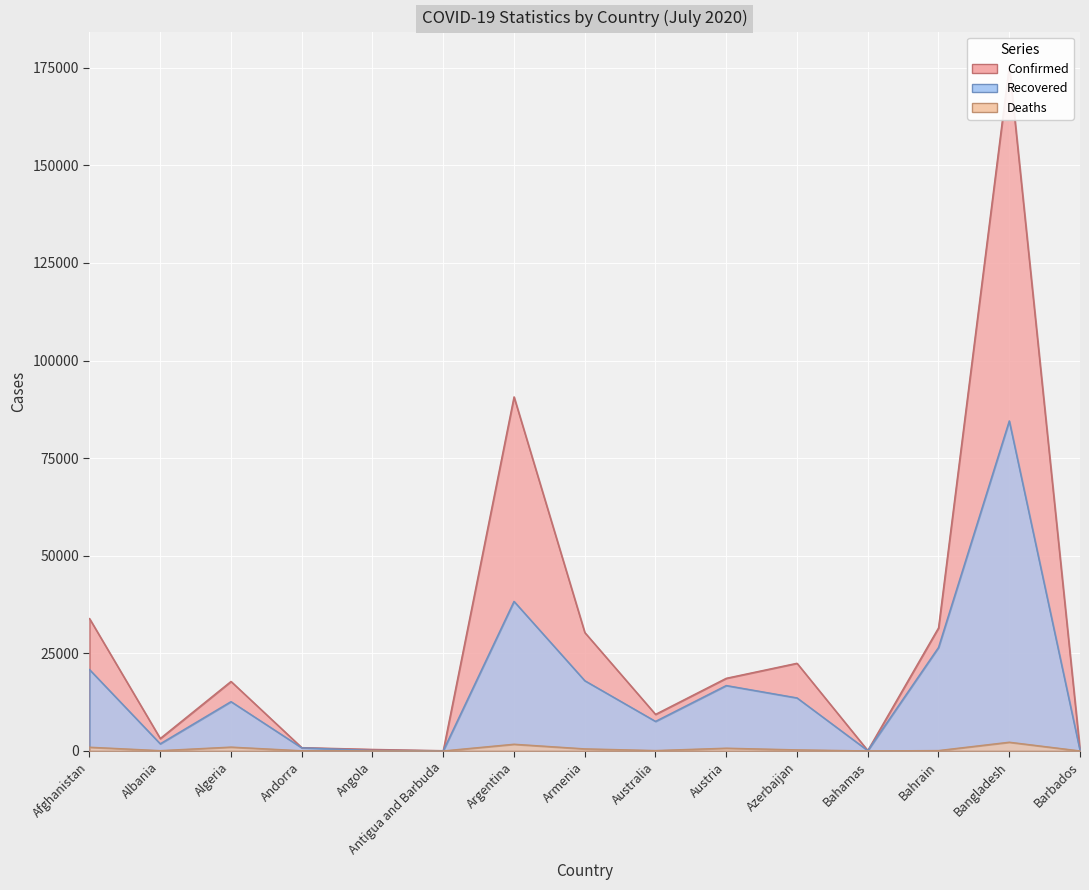

Which has a higher value, Antigua and Barbuda or Australia?

Australia